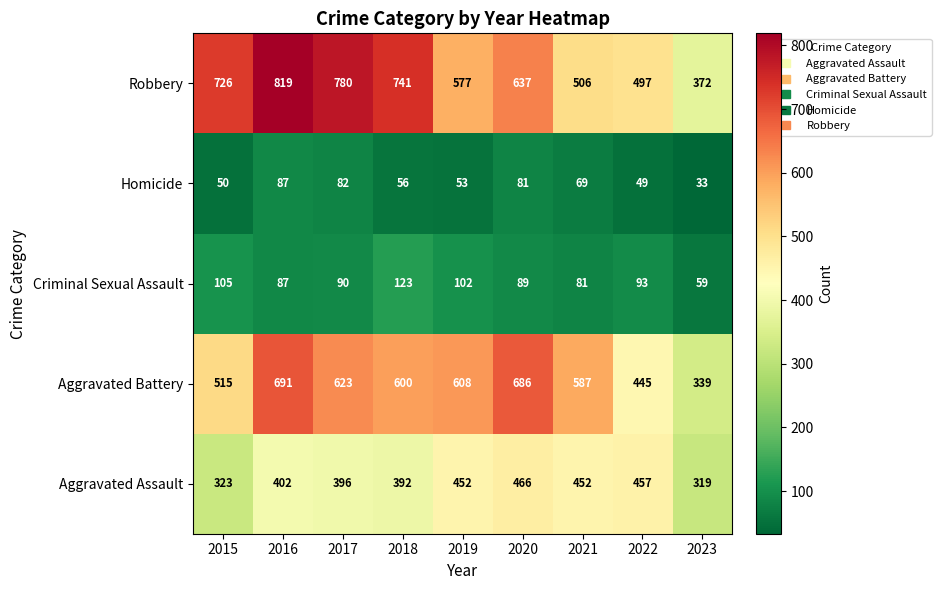

Is it true that Homicide equals 31 at 2018?

False